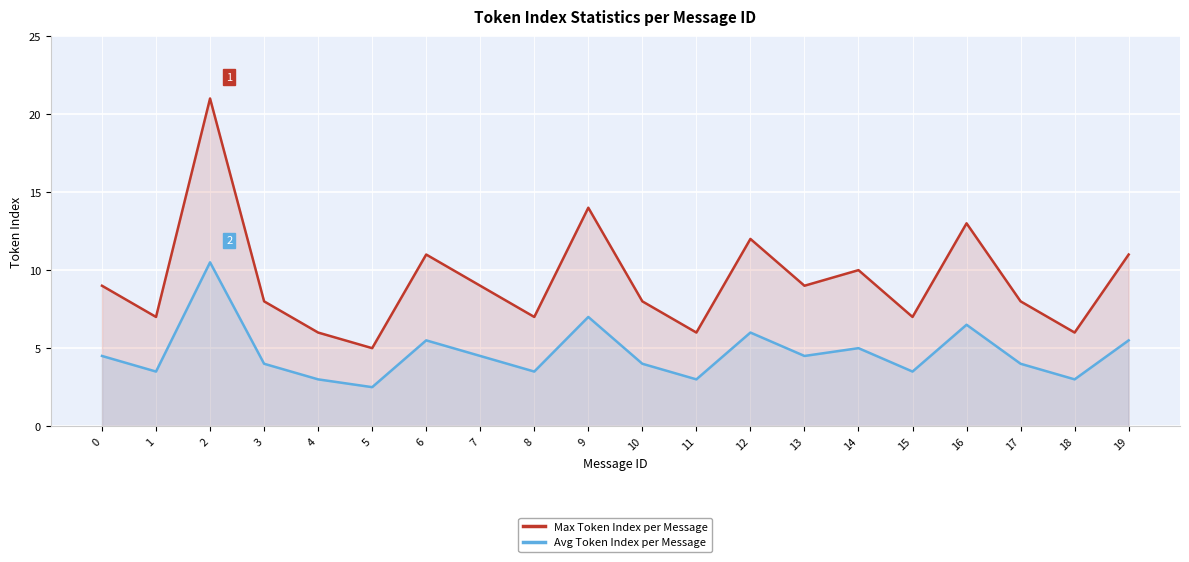

True or false: Avg Token Index per Message and Max Token Index per Message cross at least once.

False